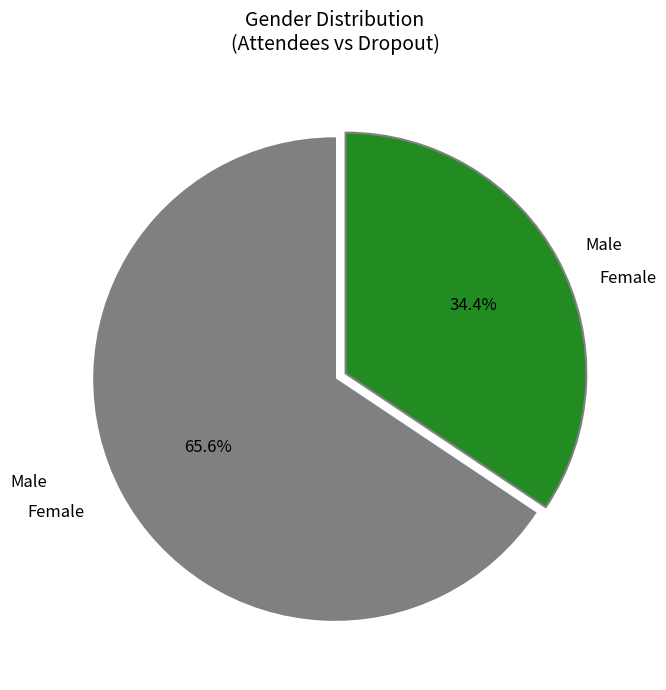

Does any single category account for the majority?

Yes